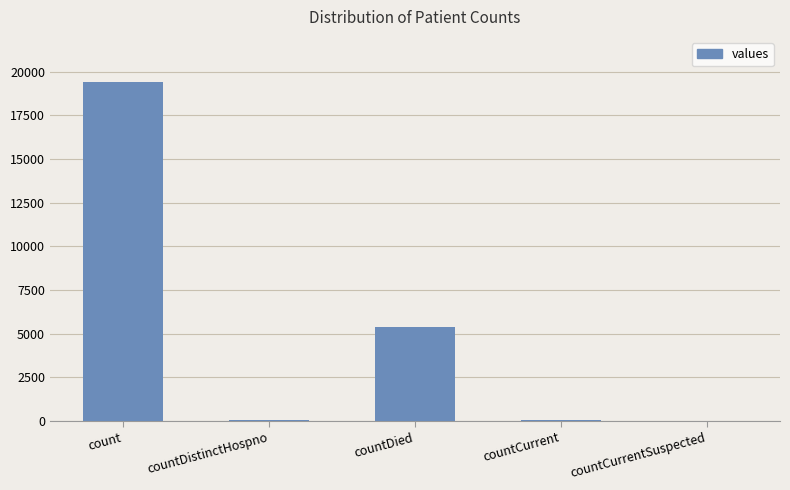

What is the difference between the values at countDied and countCurrent?

5297